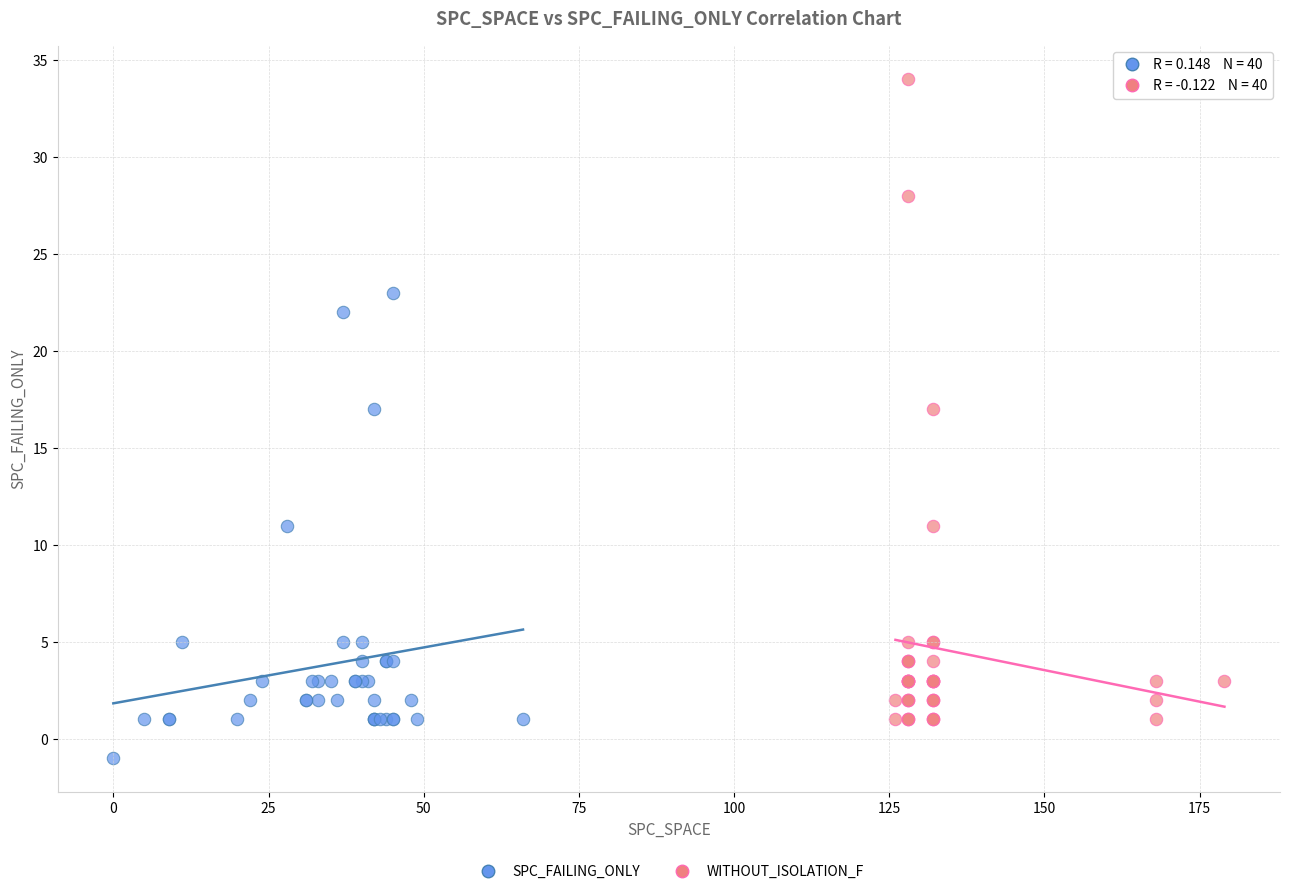

Which series reaches the maximum Y coordinate?

WITHOUT_ISOLATION_F